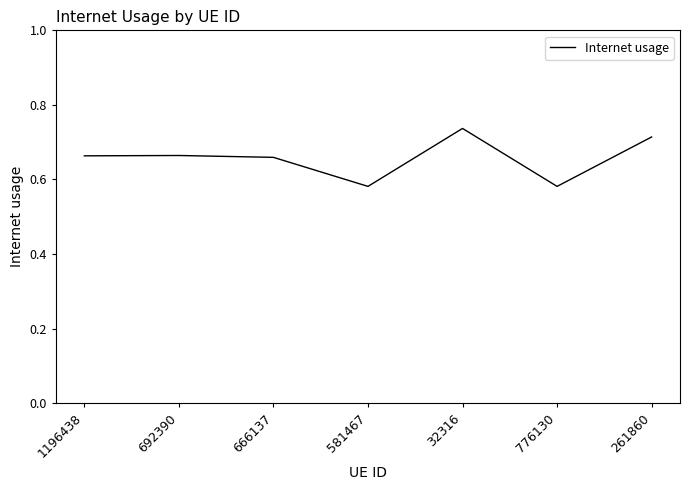

True or false: the data has more than 1 interior local peaks.

True